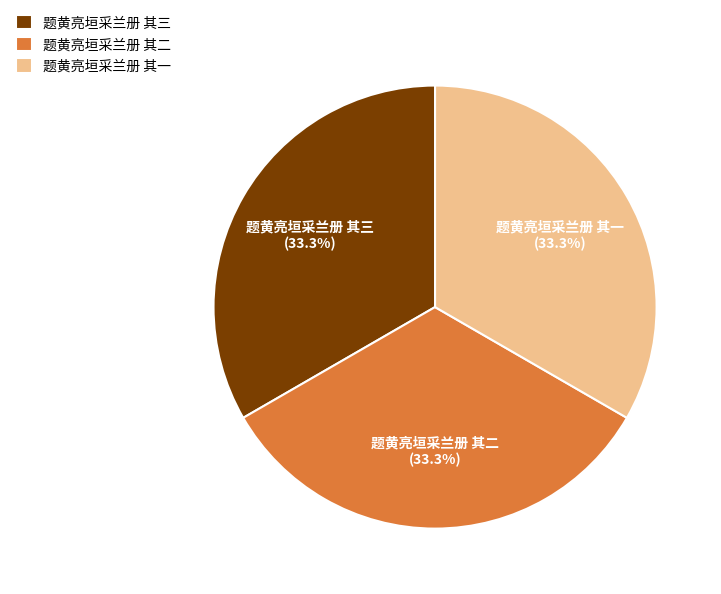

Approximately how many times larger is the value at 题黄亮垣采兰册 其一 compared to 题黄亮垣采兰册 其三?

1.0